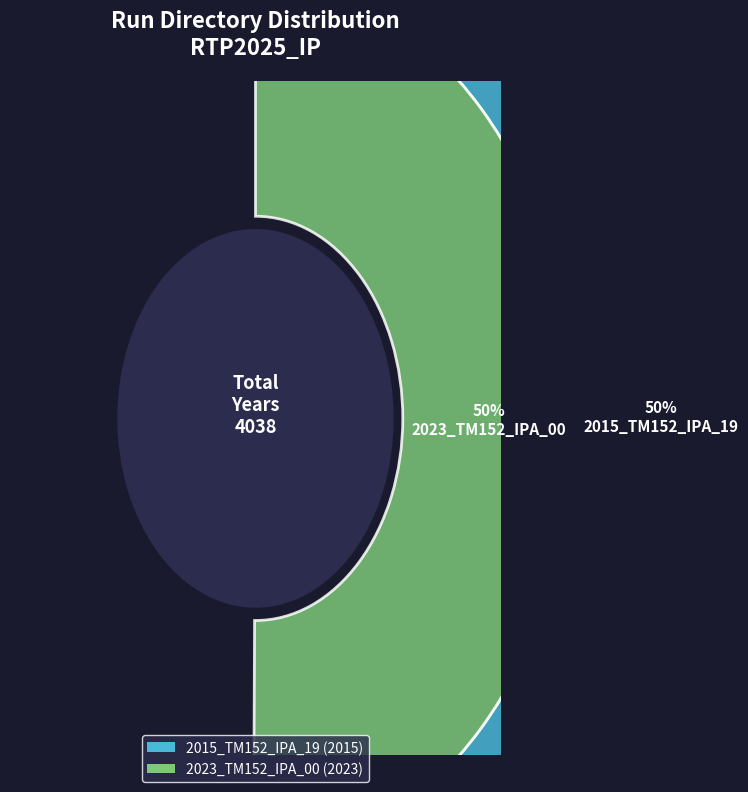

What is the ratio of the value at 2023_TM152_IPA_00 to the value at 2015_TM152_IPA_19?

1.0